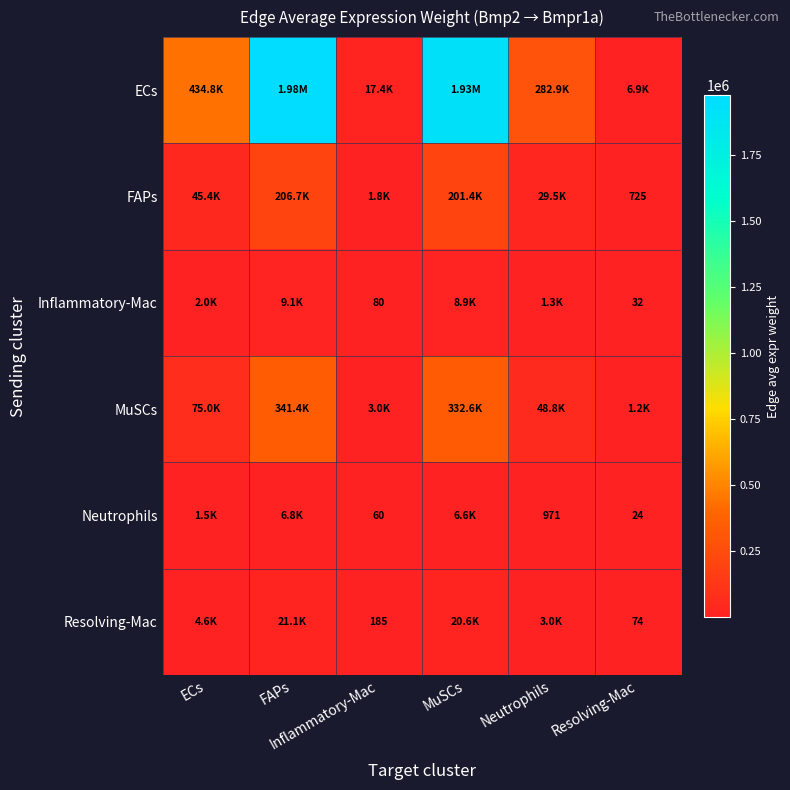

What is the highest value of the Neutrophils series?

6794.4